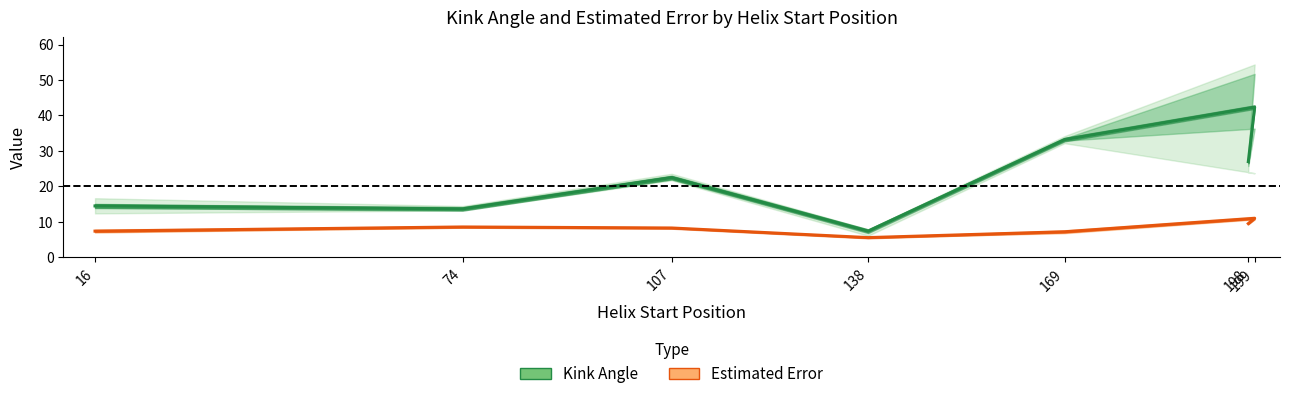

Which series has the largest total across all categories?

Kink Angle (mean)